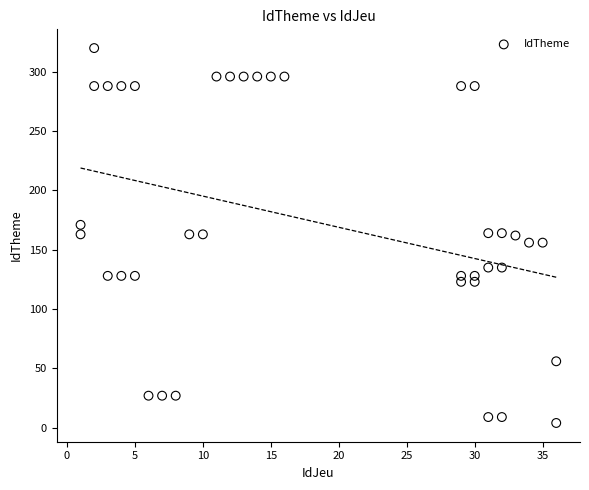

What is the range of Y values (max minus min)?

316